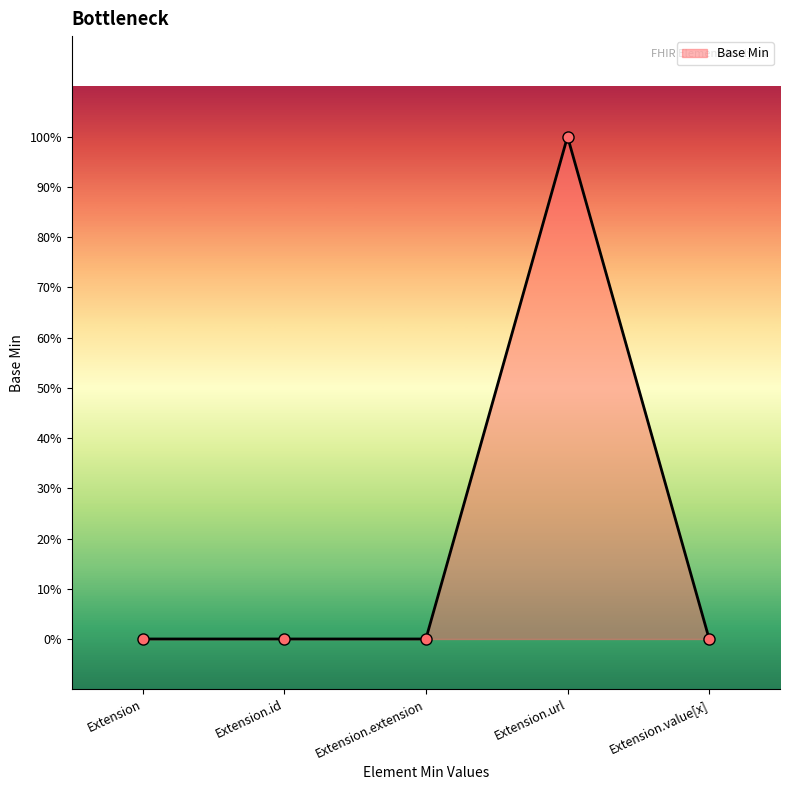

Does the chart have visible grid lines?

No